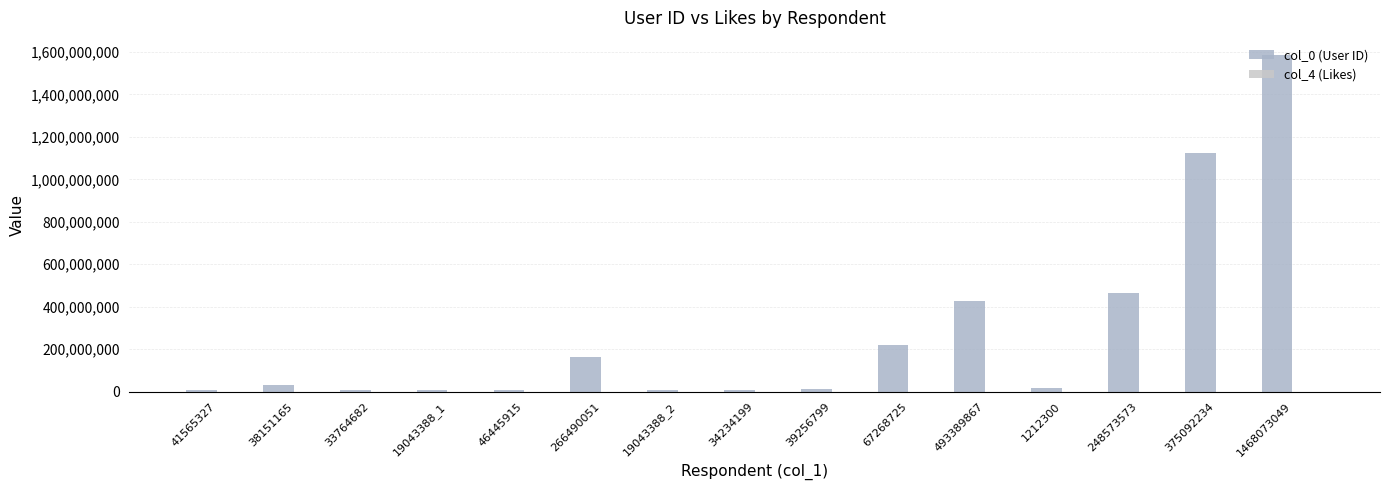

At which label does col_0 (User ID) first exceed 14912984?

38151165